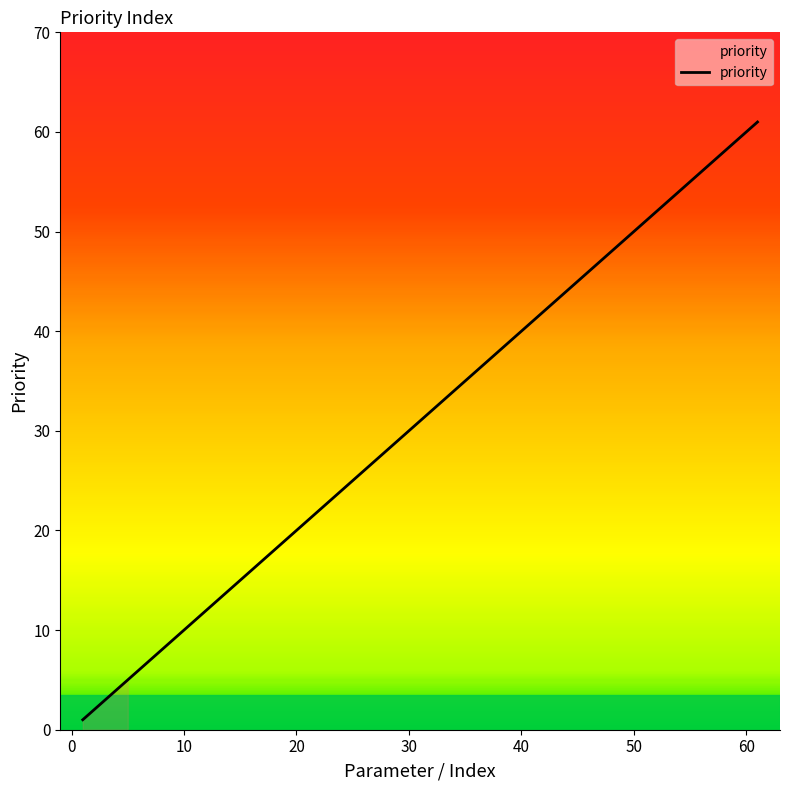

Count the number of data series in this chart.

1